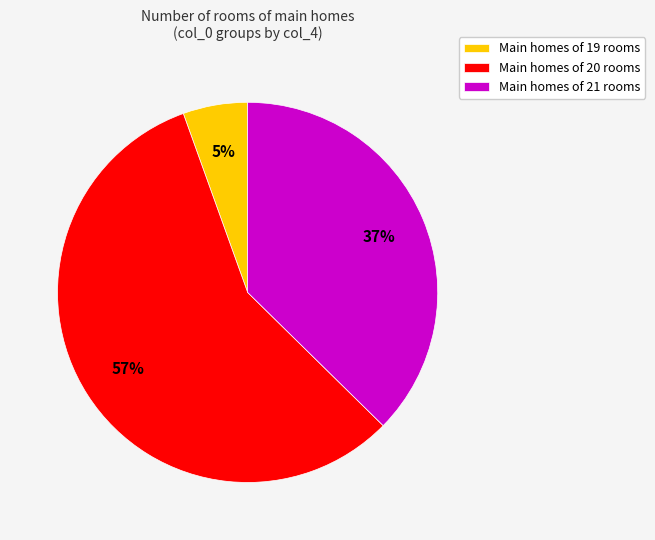

What percentage is the Main homes of 19 rooms slice, to the nearest percent?

5%